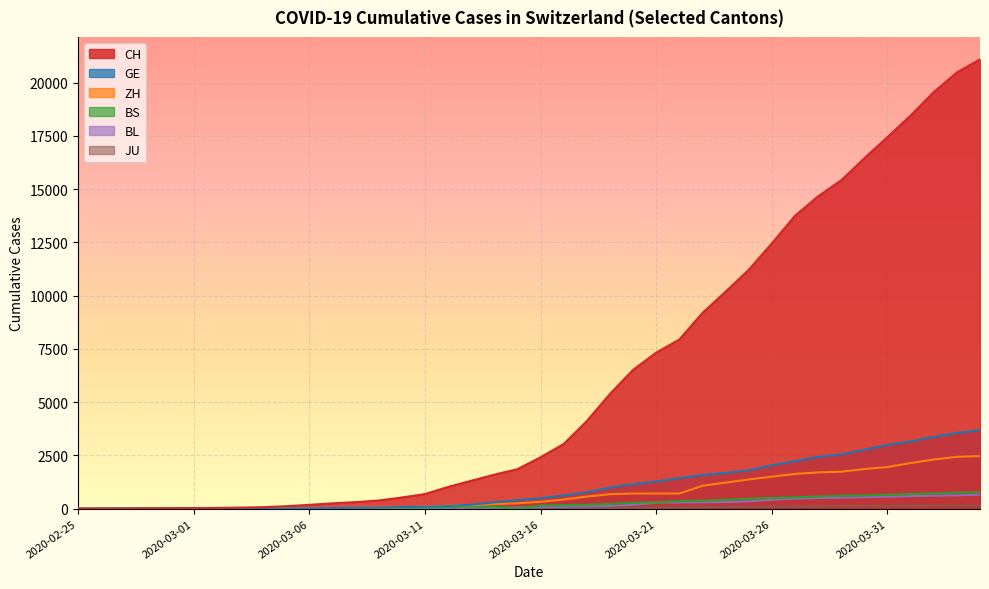

What is the spread (max minus min) of values at 2020-03-21?

7272